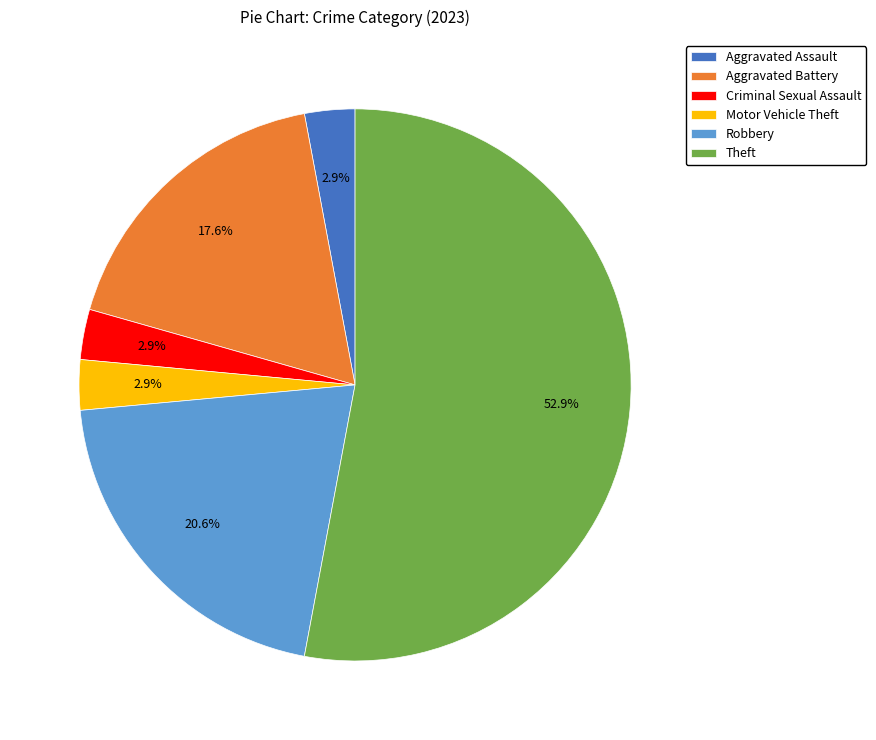

What is the largest slice in the pie chart?

Theft